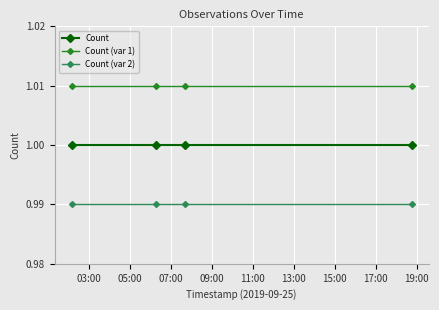

What is the sum of all Count values?

4.0